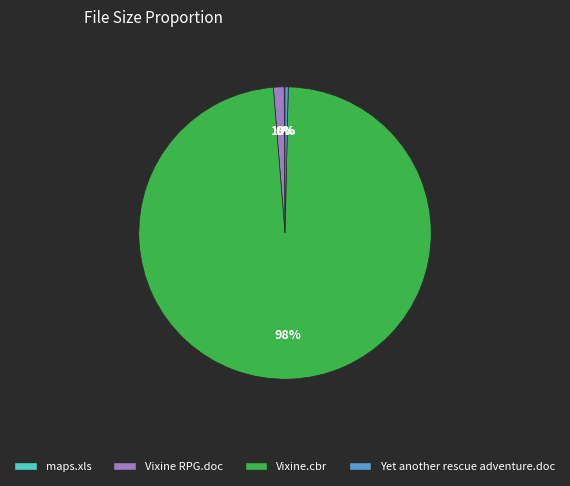

To the nearest percent, what is the difference between the Vixine RPG.doc and Yet another rescue adventure.doc slice percentages?

1%